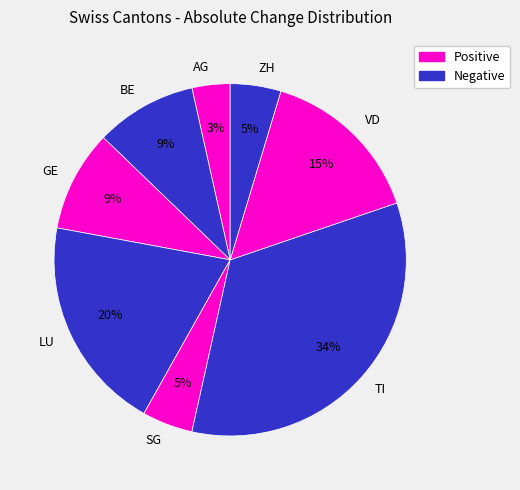

Which category has the smallest portion of the pie?

AG